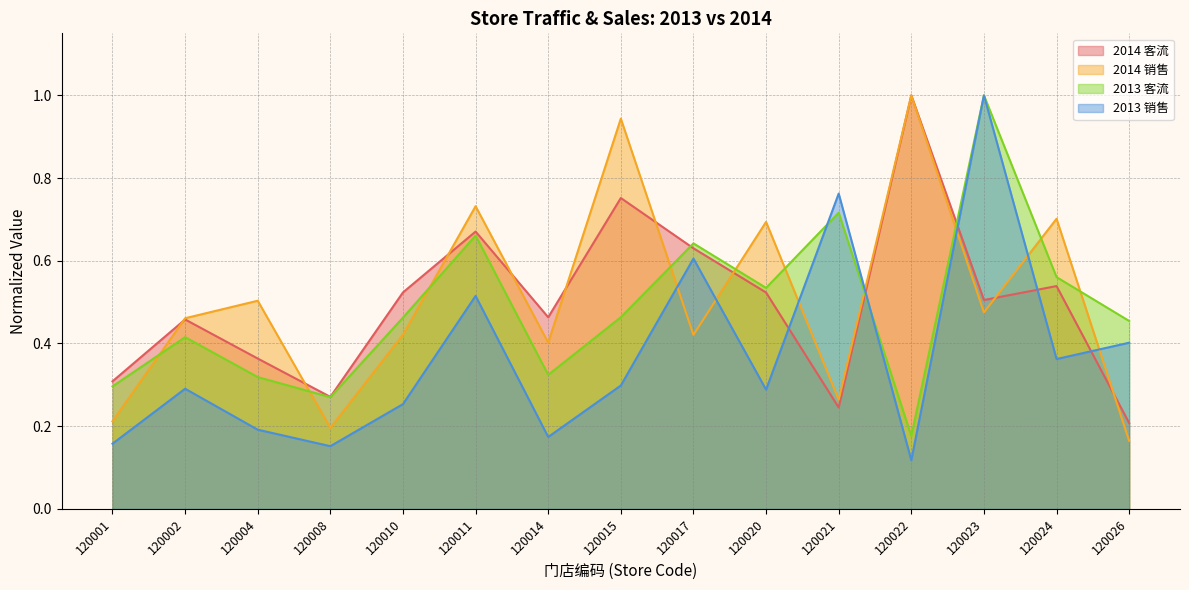

True or false: 2014 销售 and 2013 客流 cross at least once.

True